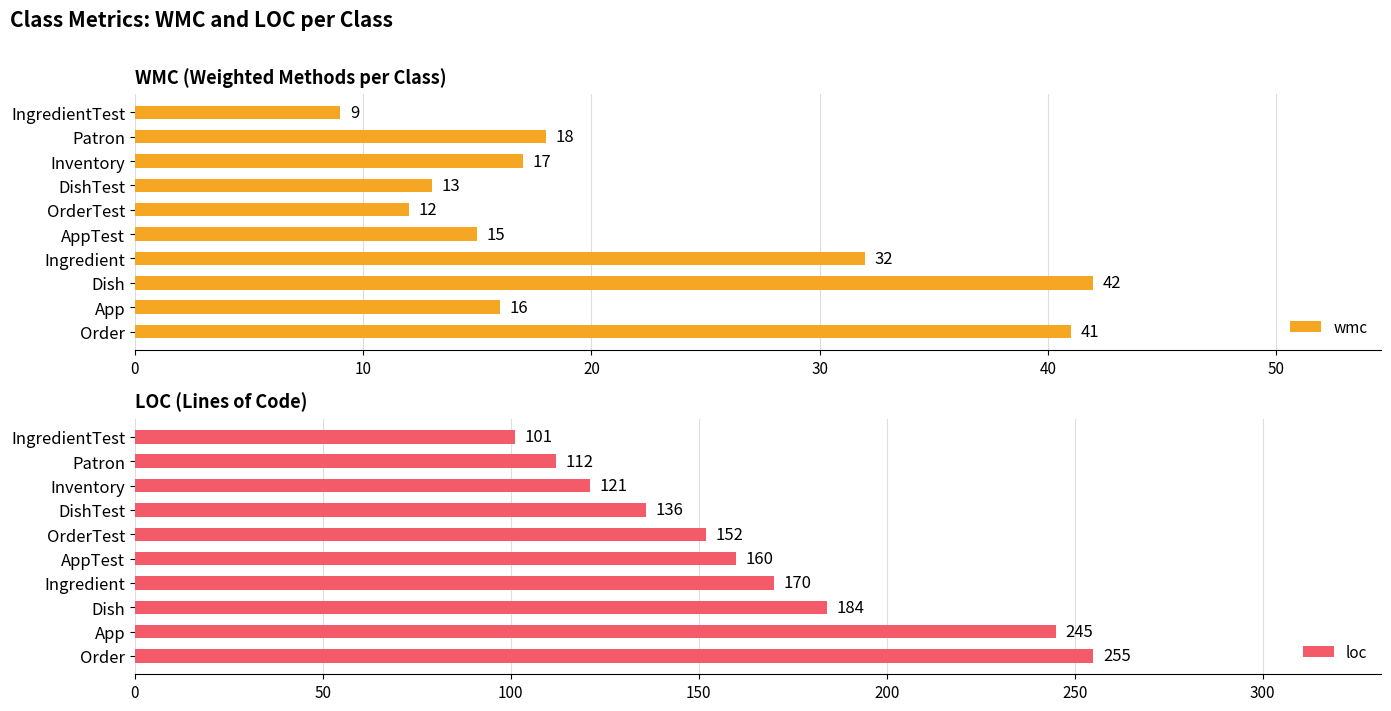

Is it true that loc equals 136 at DishTest?

True